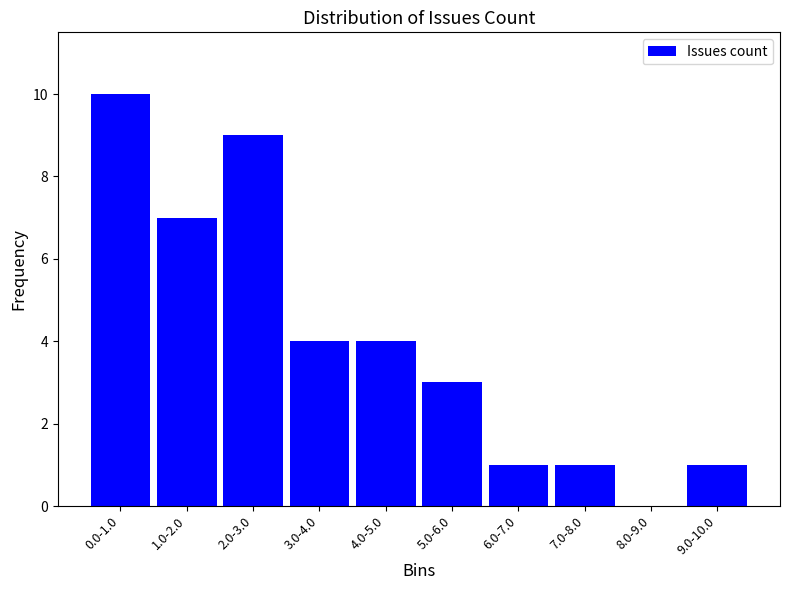

Reading left to right, what are all the values shown in this chart?

0.0-1.0=10	1.0-2.0=7	2.0-3.0=9	3.0-4.0=4	4.0-5.0=4	5.0-6.0=3	6.0-7.0=1	7.0-8.0=1	8.0-9.0=0	9.0-10.0=1